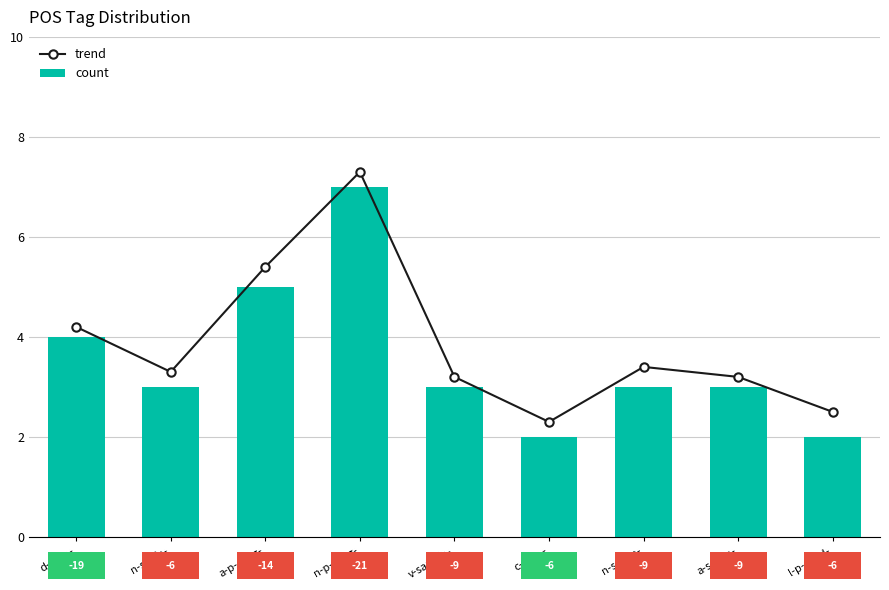

Between n-s---na- and a-s---na-, which is larger?

n-s---na-